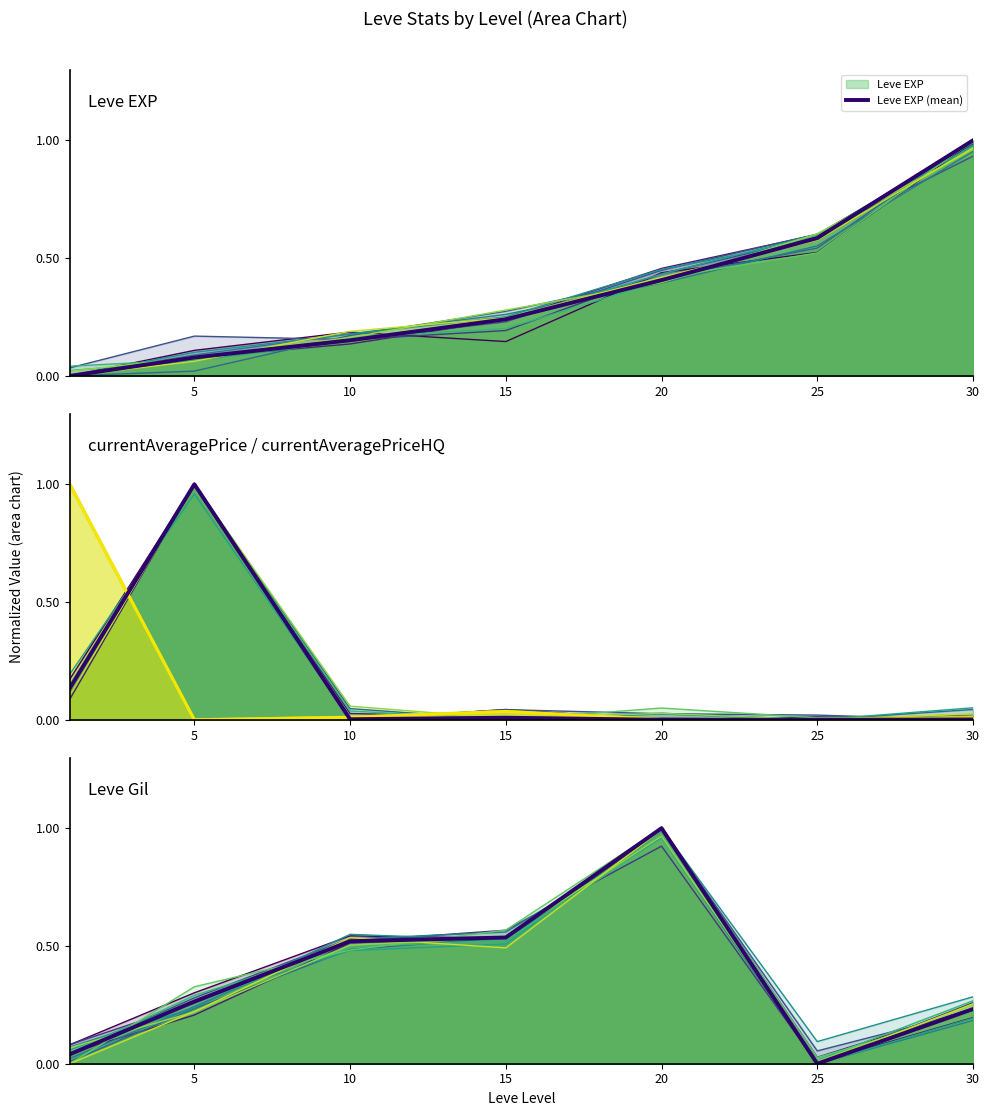

How many distinct data groups are displayed?

3